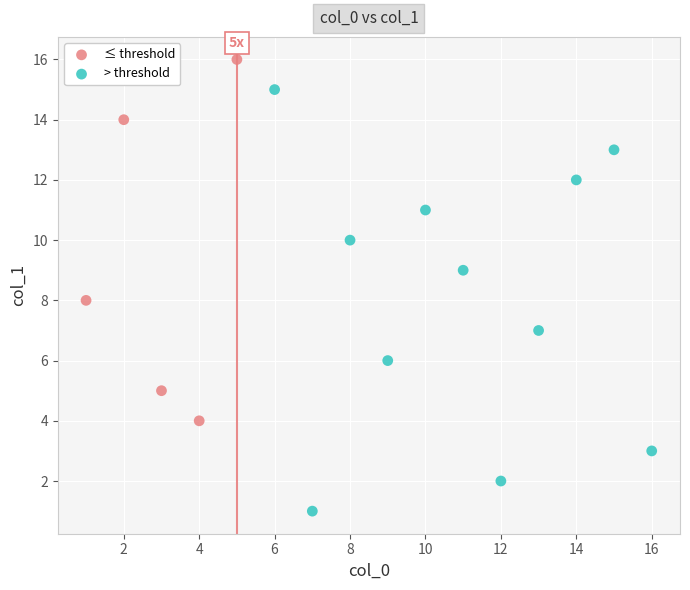

Which series has the widest spread of Y values?

> threshold